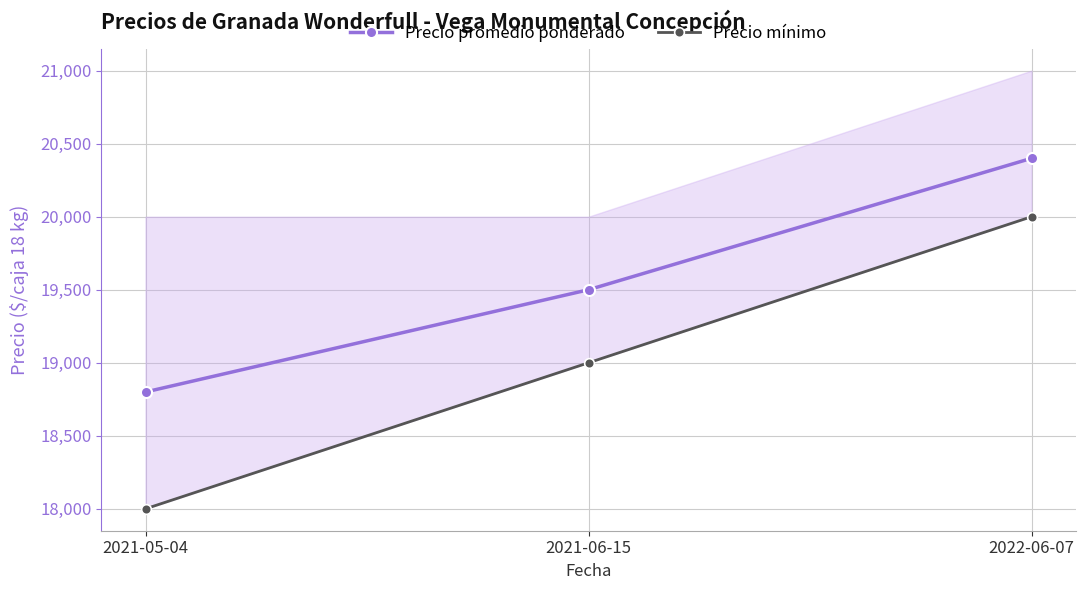

Which series has the largest range (max minus min)?

Precio mínimo